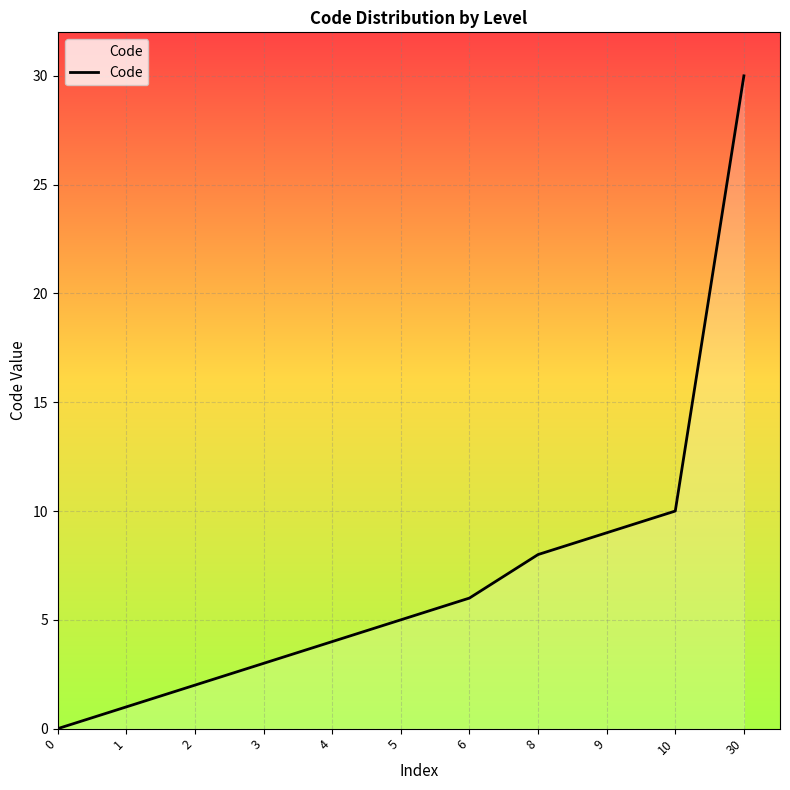

How many lines are shown in the chart?

1